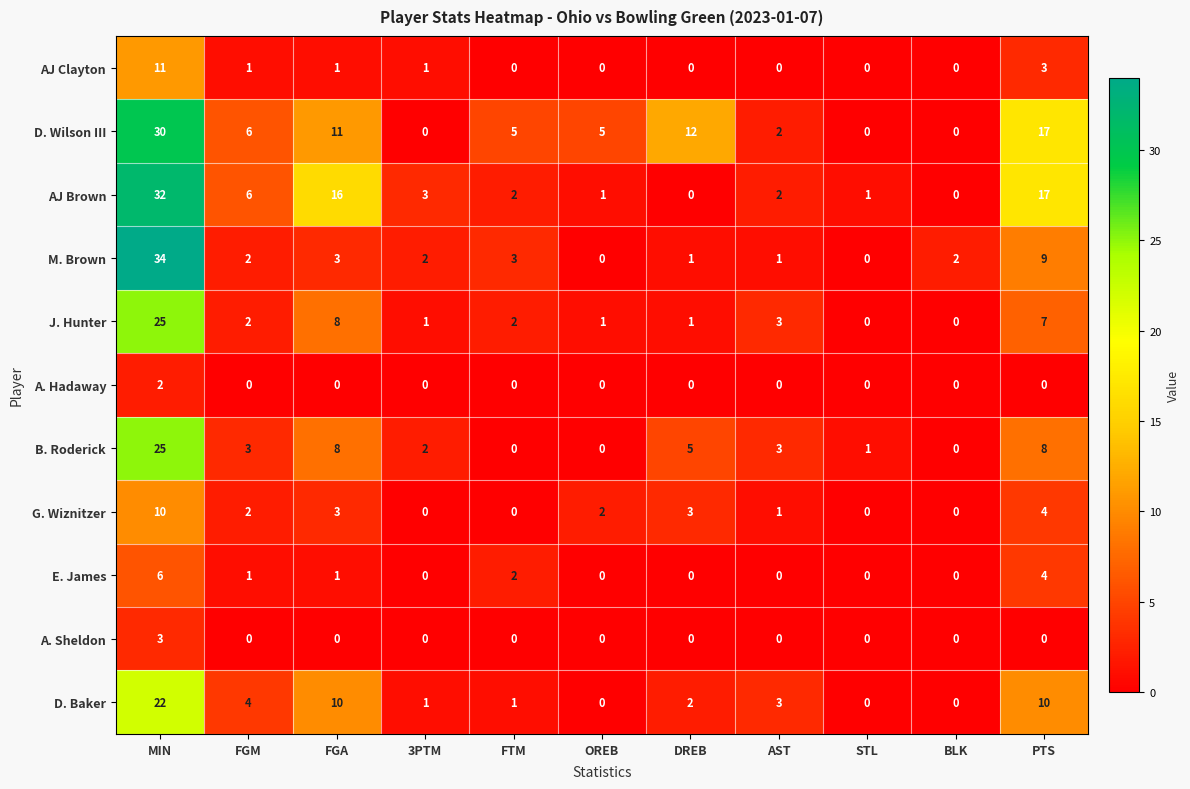

The value of E. James at 3PTM is 3. True or false?

False